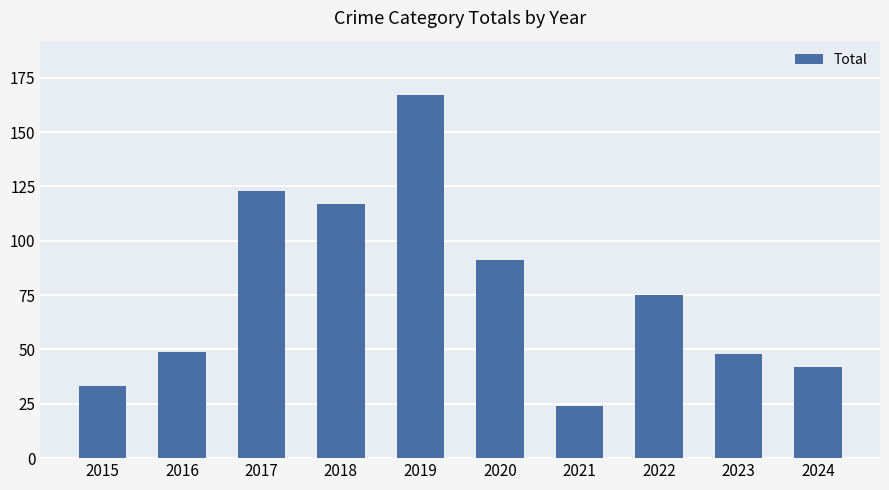

Count the number of categories in the chart.

10